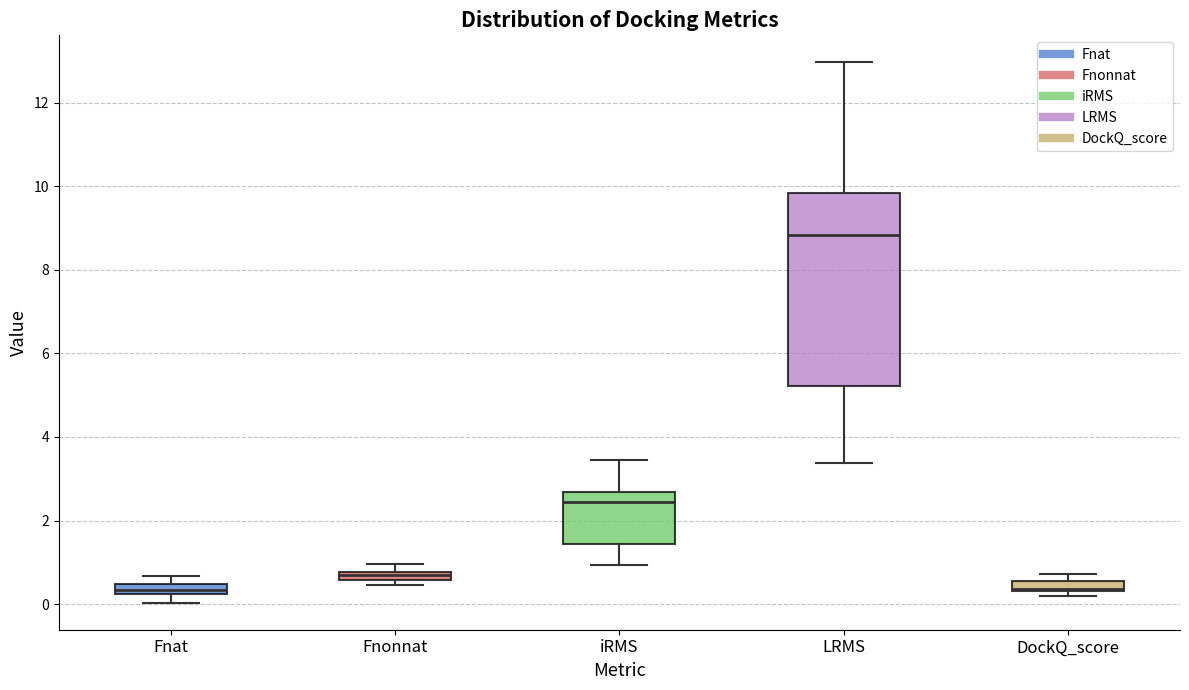

Which box is the tallest, from its lower edge to its upper edge?

LRMS